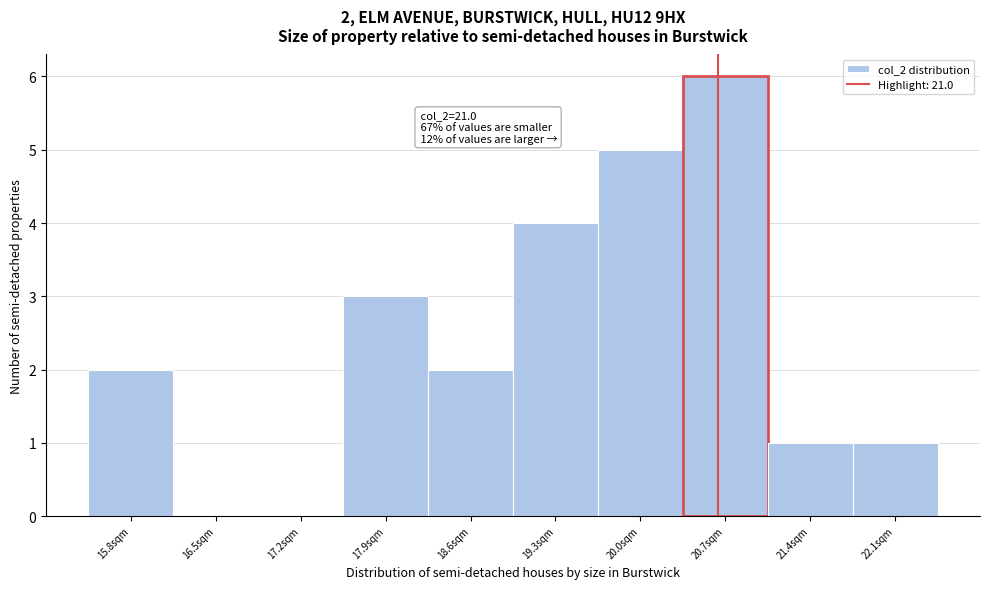

Reading left to right, transcribe all the data shown in this chart.

15.8sqm=2	16.5sqm=0	17.2sqm=0	17.9sqm=3	18.6sqm=2	19.3sqm=4	20.0sqm=5	20.7sqm=6	21.4sqm=1	22.1sqm=1